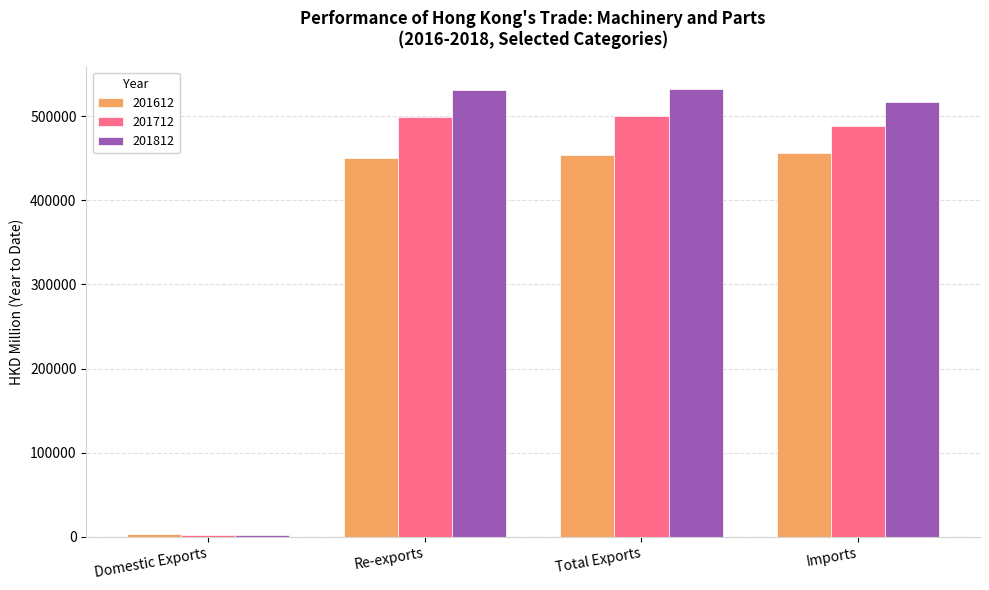

Is the value of 201712 at Re-exports greater than the value of 201812 at Imports?

No